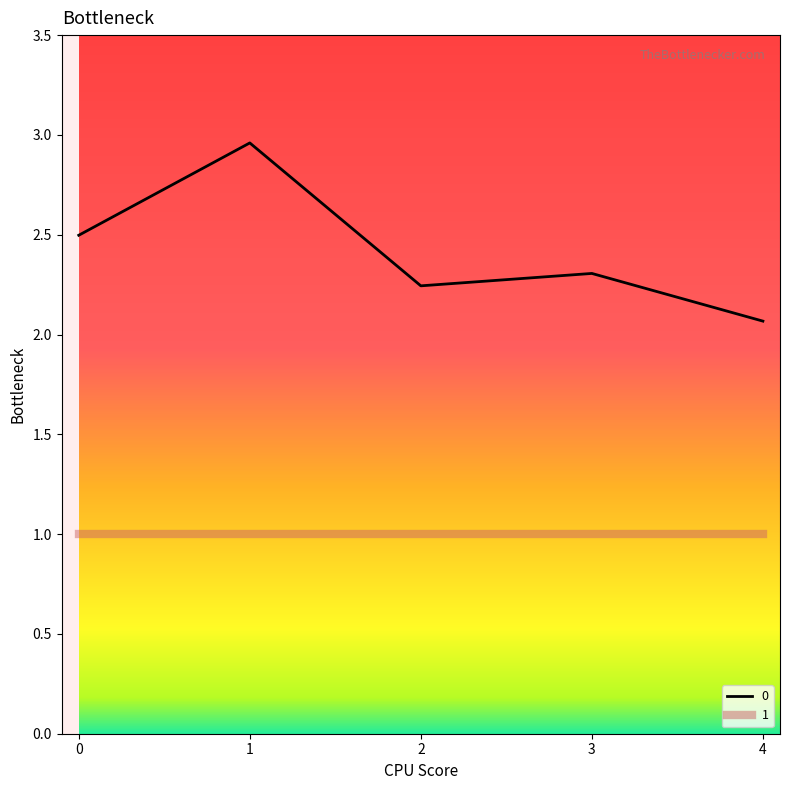

Where is 0 nearest to the value 2?

4